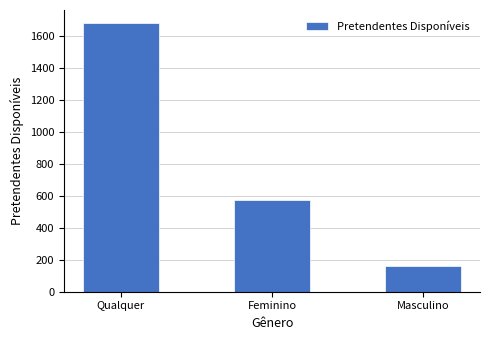

How many bars are there in total?

3